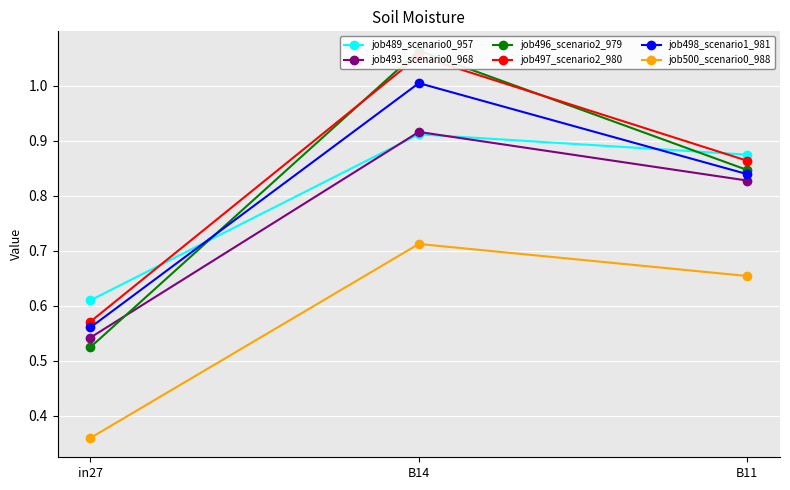

What is the difference between the highest and lowest values at B14?

0.4